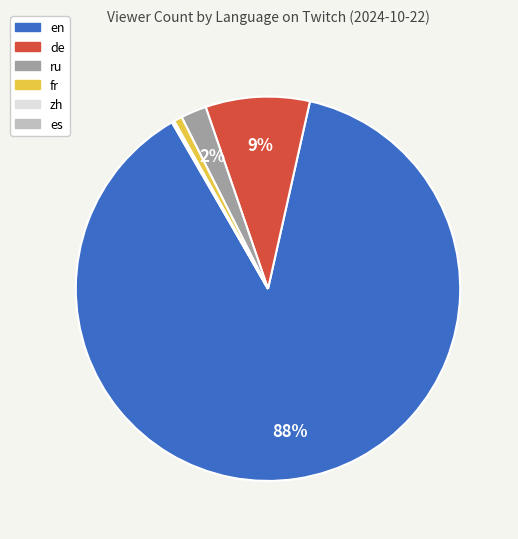

Is there any slice that represents more than half of the pie?

Yes